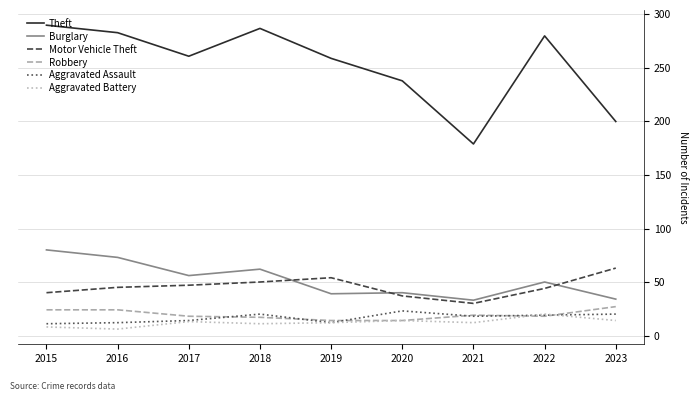

What are all the series names shown in the legend?

Theft, Burglary, Motor Vehicle Theft, Robbery, Aggravated Assault, Aggravated Battery